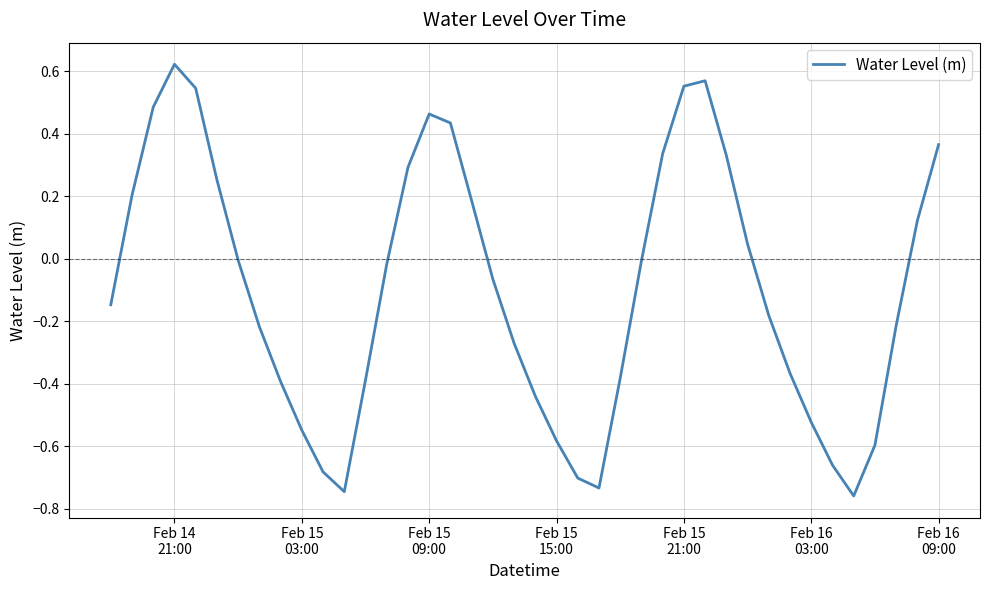

What is the difference between the maximum and minimum values?

1.4